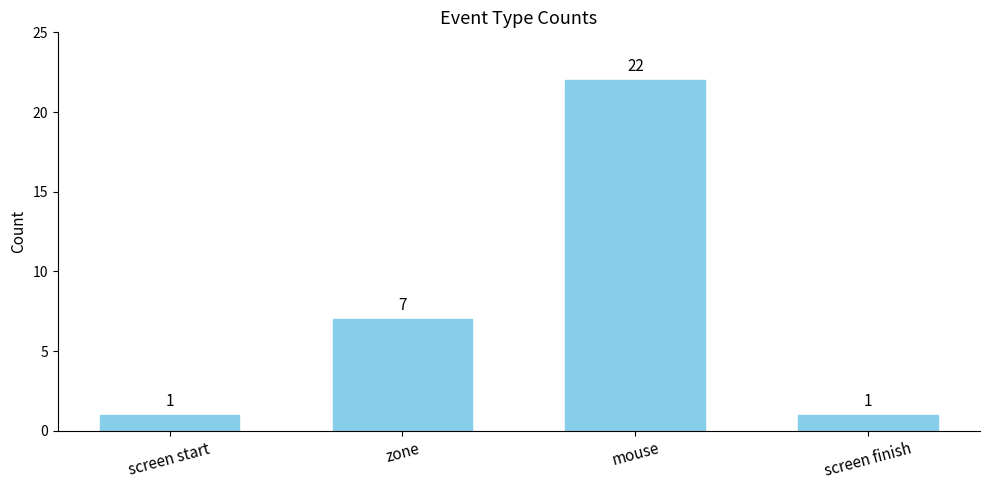

Which category has the highest value across all series?

mouse